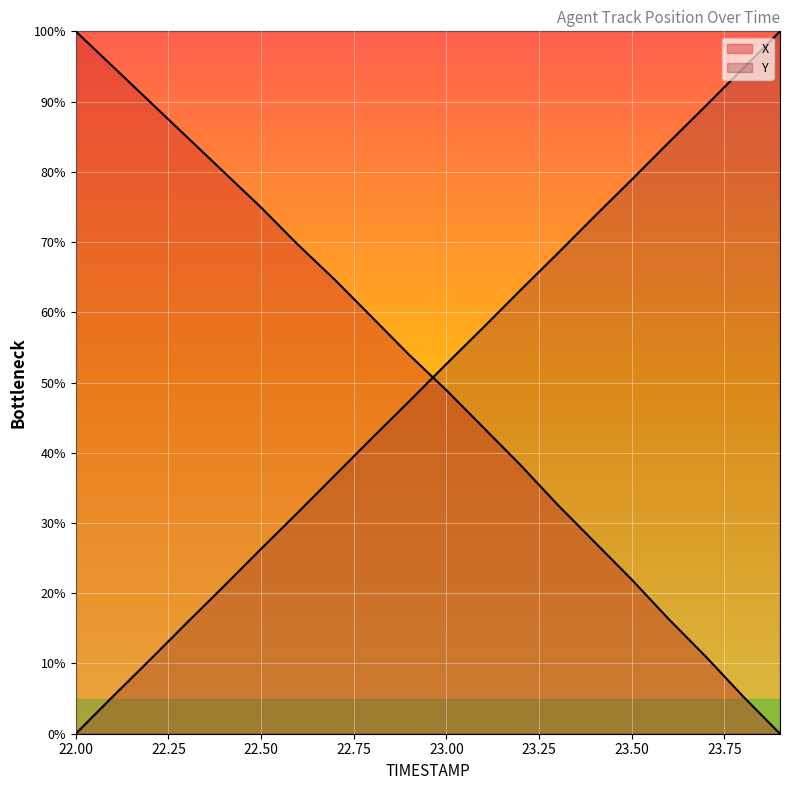

Which category has the highest value in the Y series?

23.9